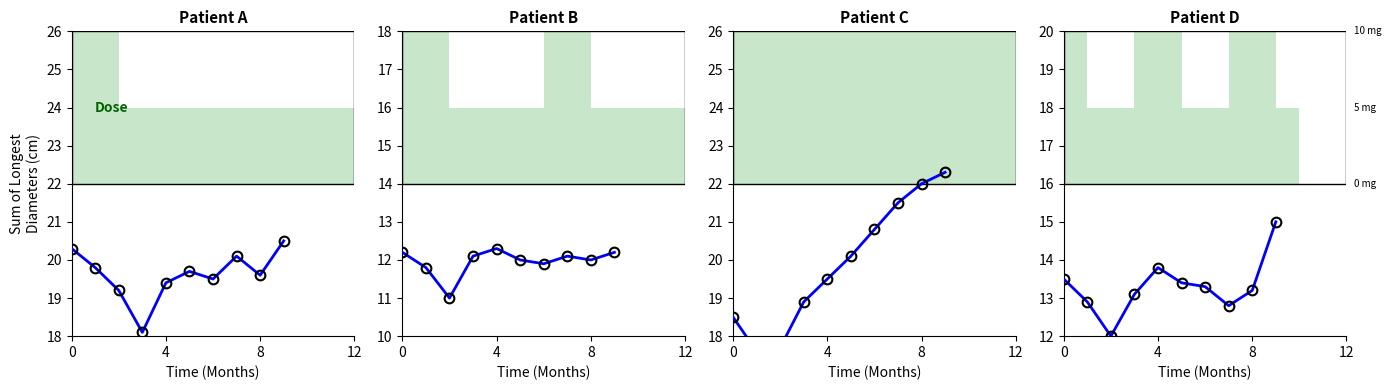

True or false: Patient B and Patient C cross at least once.

False